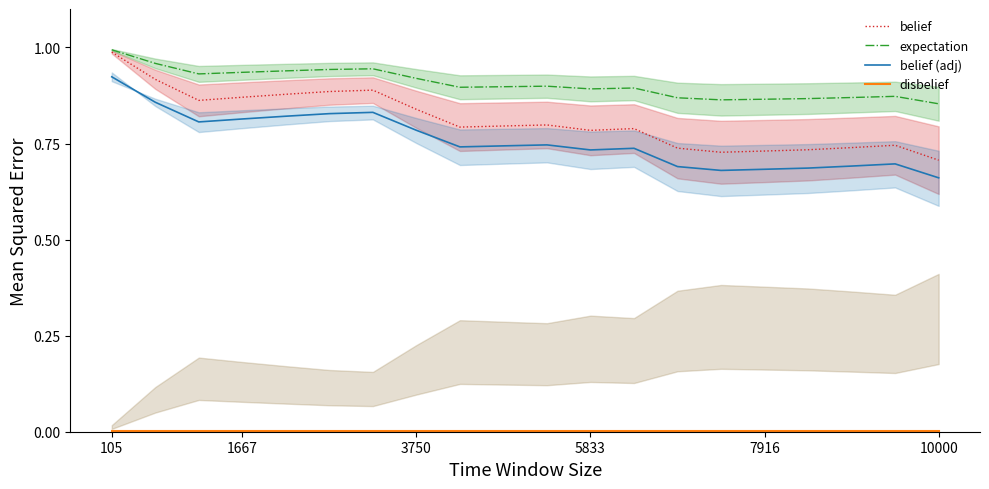

Is it true that disbelief equals 0.0 at 8?

True